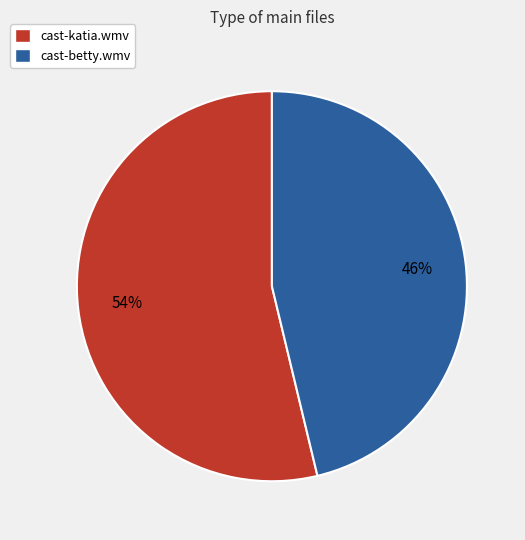

Is there any slice that represents more than half of the pie?

Yes